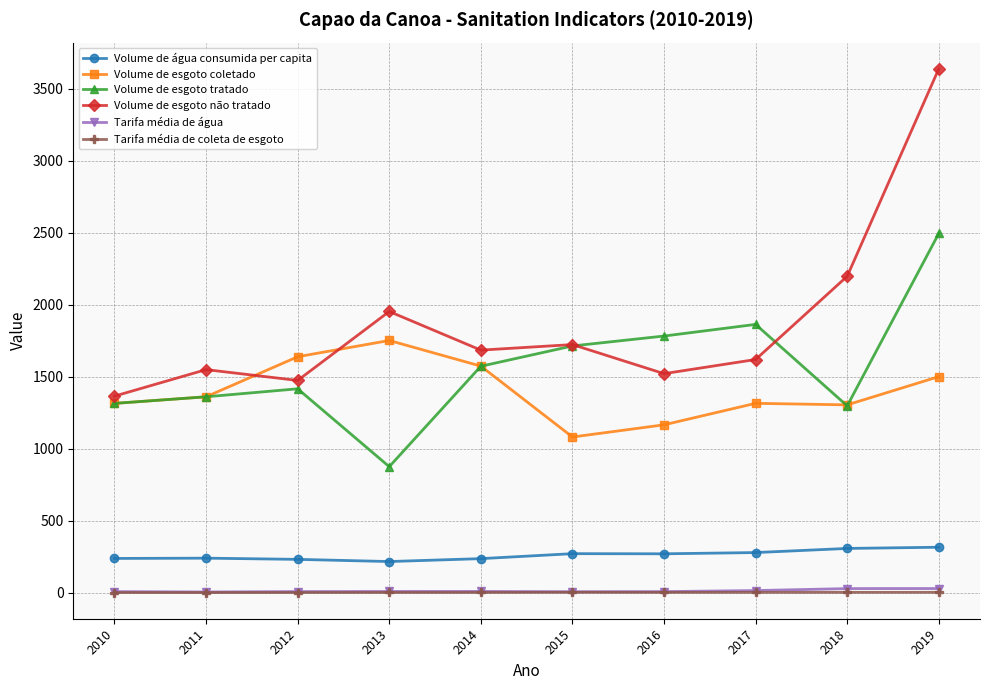

At how many categories does at least one series exceed 2567?

1